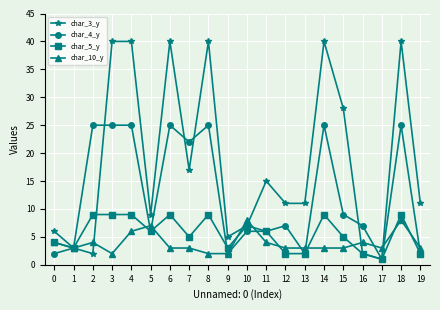

What is the total value across all series at 4?

80